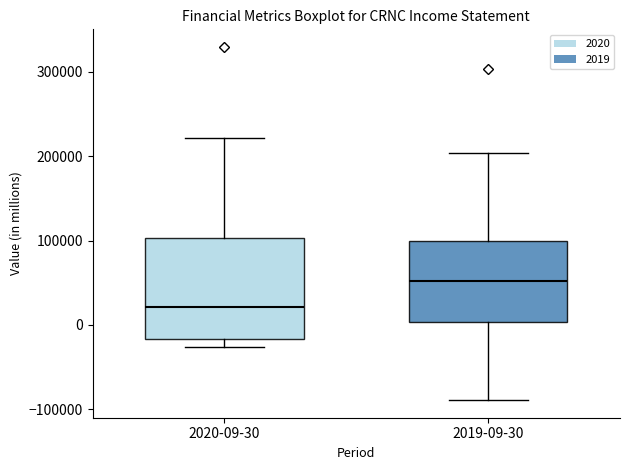

Which box has the lowest median line?

2020-09-30